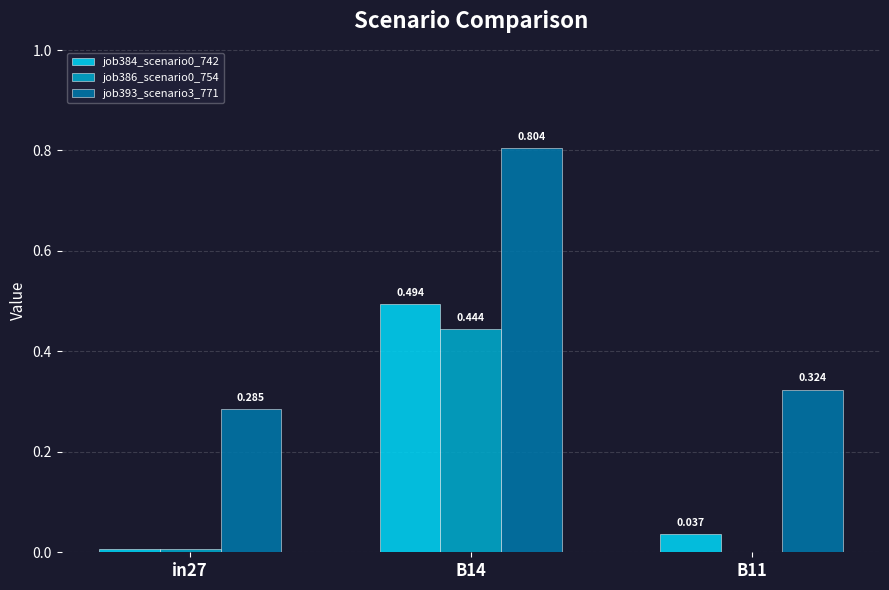

Is the value of job384_scenario0_742 at in27 greater than the value of job386_scenario0_754 at B14?

No